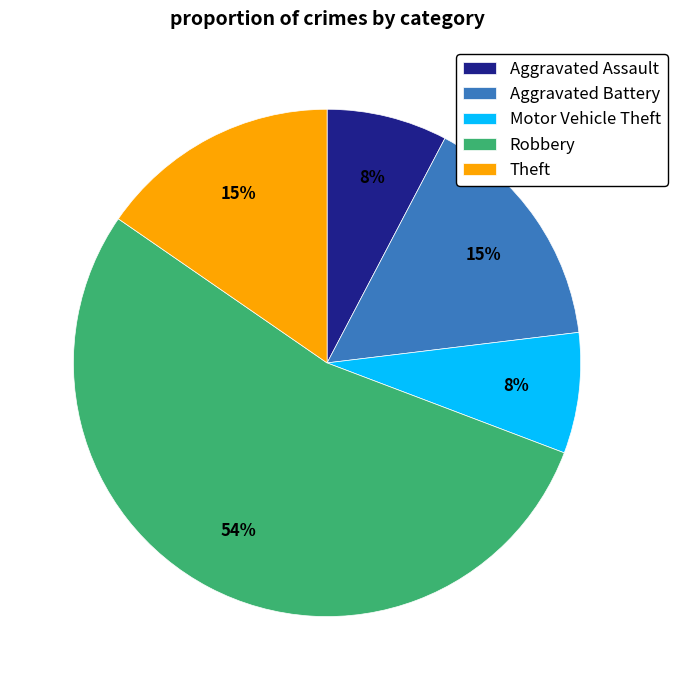

To the nearest percent, what is the difference between the largest and smallest slice percentages?

46%